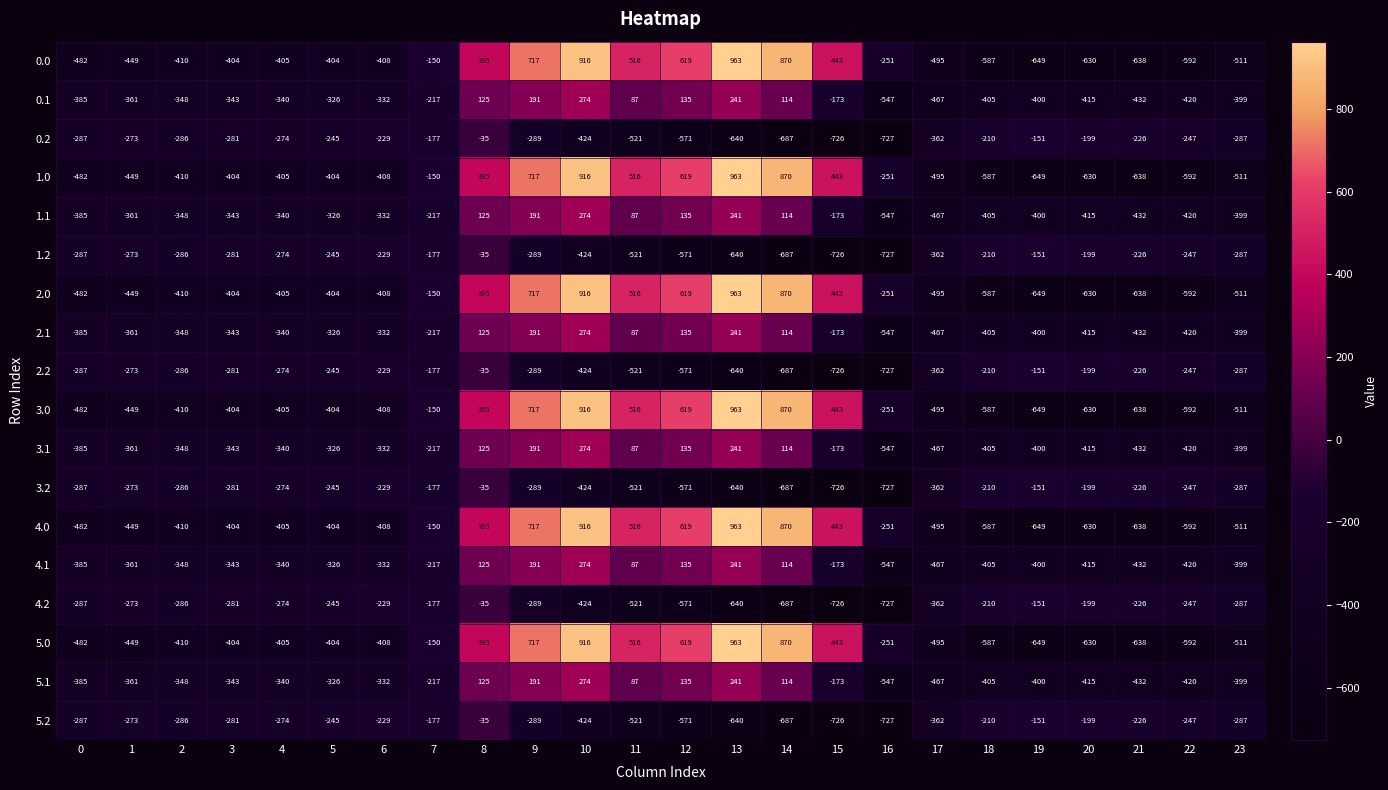

List the labels in order of 4.1 value, smallest first.

16, 17, 21, 22, 20, 18, 19, 23, 0, 1, 2, 3, 4, 6, 5, 7, 15, 11, 14, 8, 12, 9, 13, 10